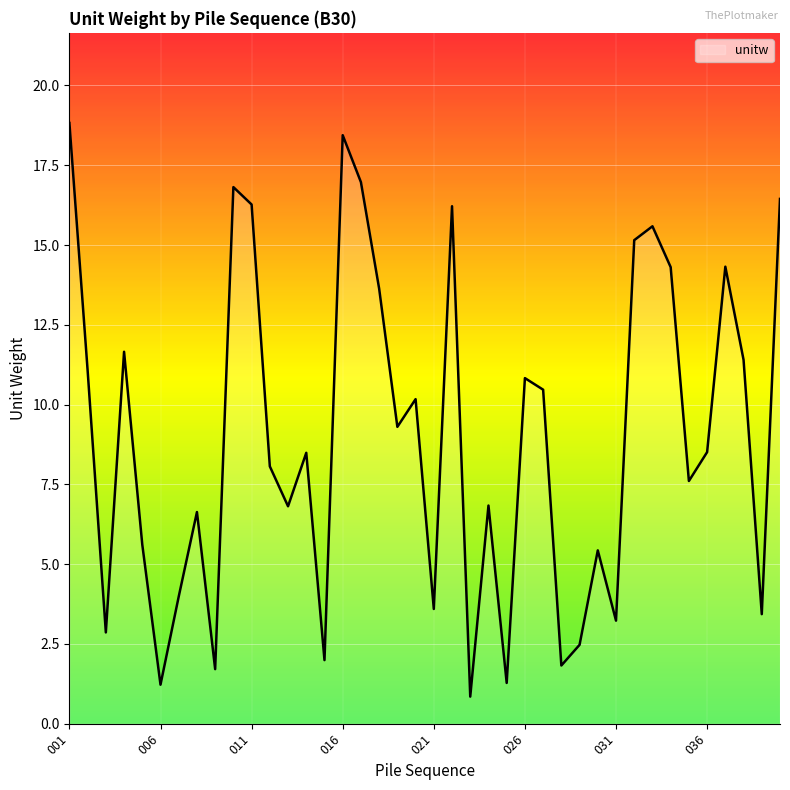

What is the difference between the maximum and minimum values?

18.0